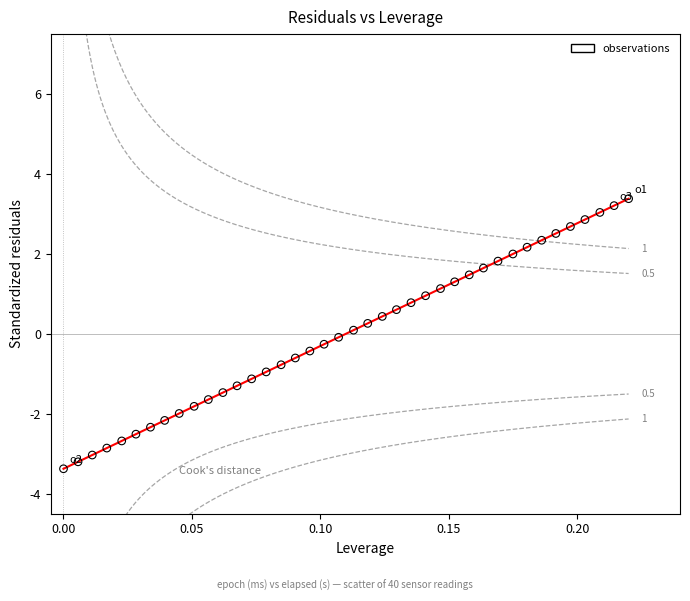

What is the range of Y values (max minus min)?

6.8